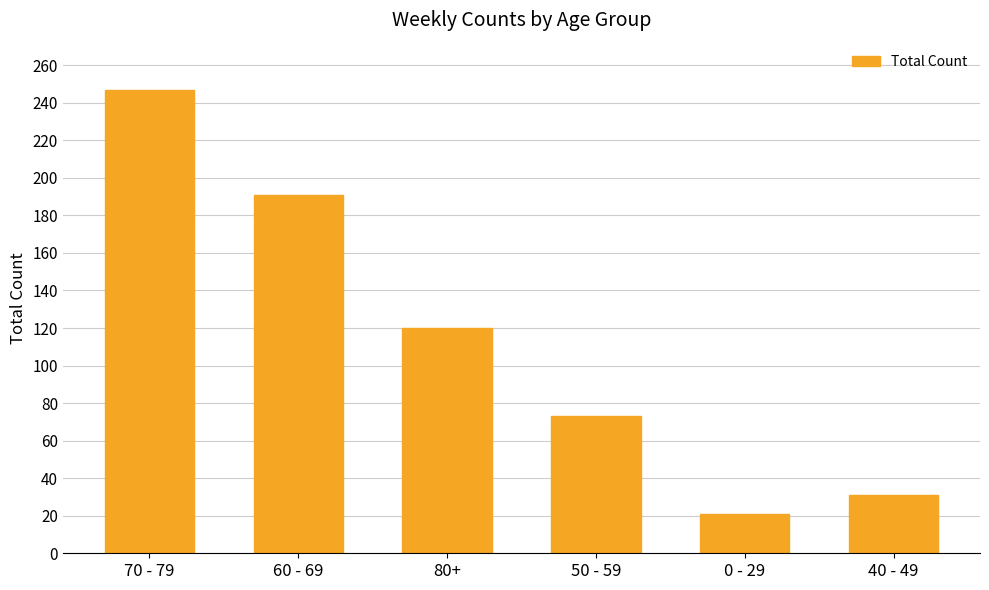

What position from the right is 0 - 29?

2